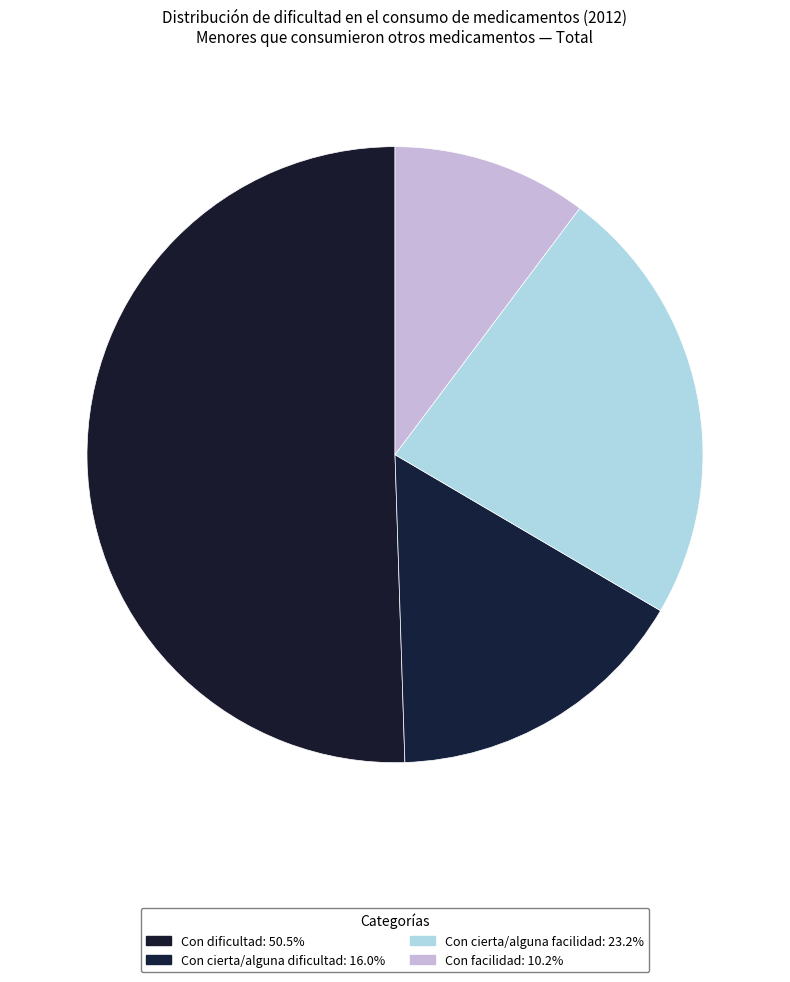

What is the total percentage of Con facilidad and Con cierta/alguna facilidad?

33.5%